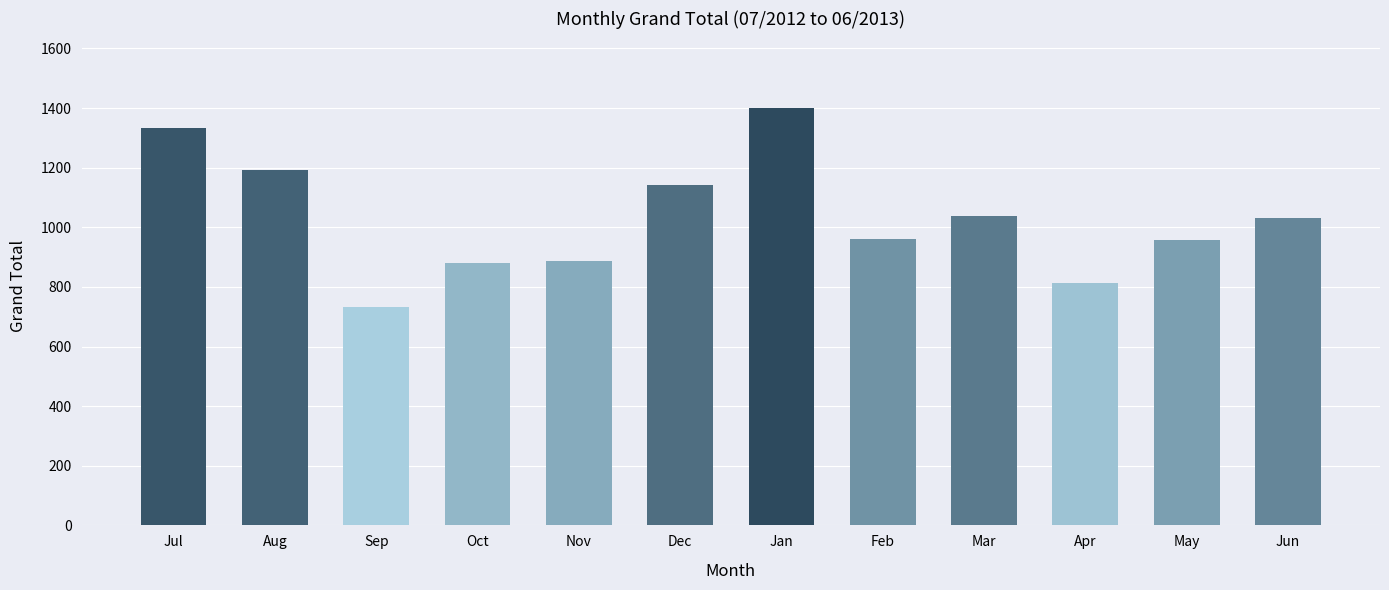

How many bars are there in total?

12